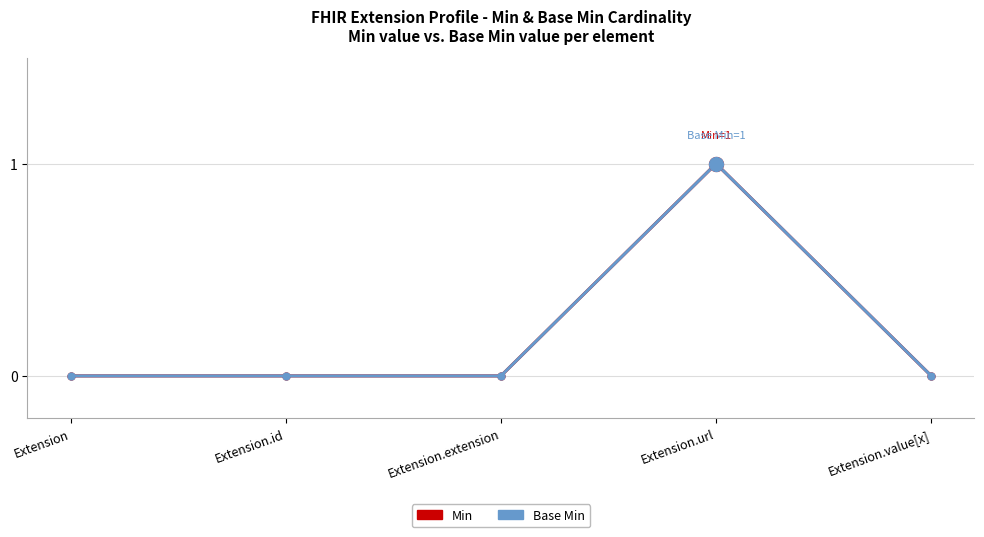

Is this an area chart (filled region under the line)?

No